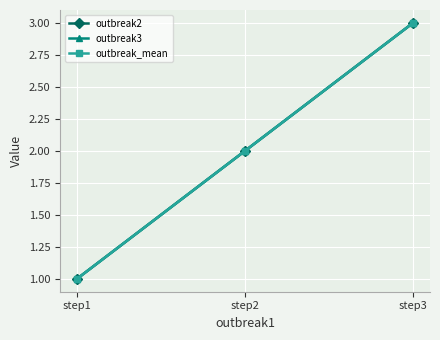

At how many categories does at least one series exceed 1?

2